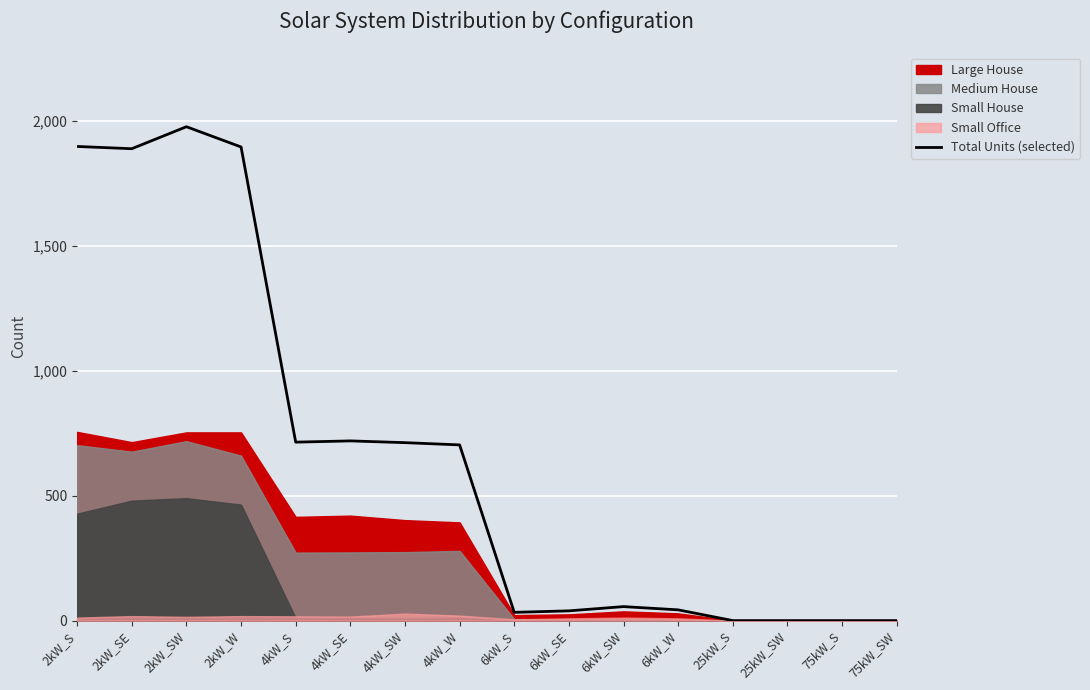

Where is the first local maximum?

2kW_SW